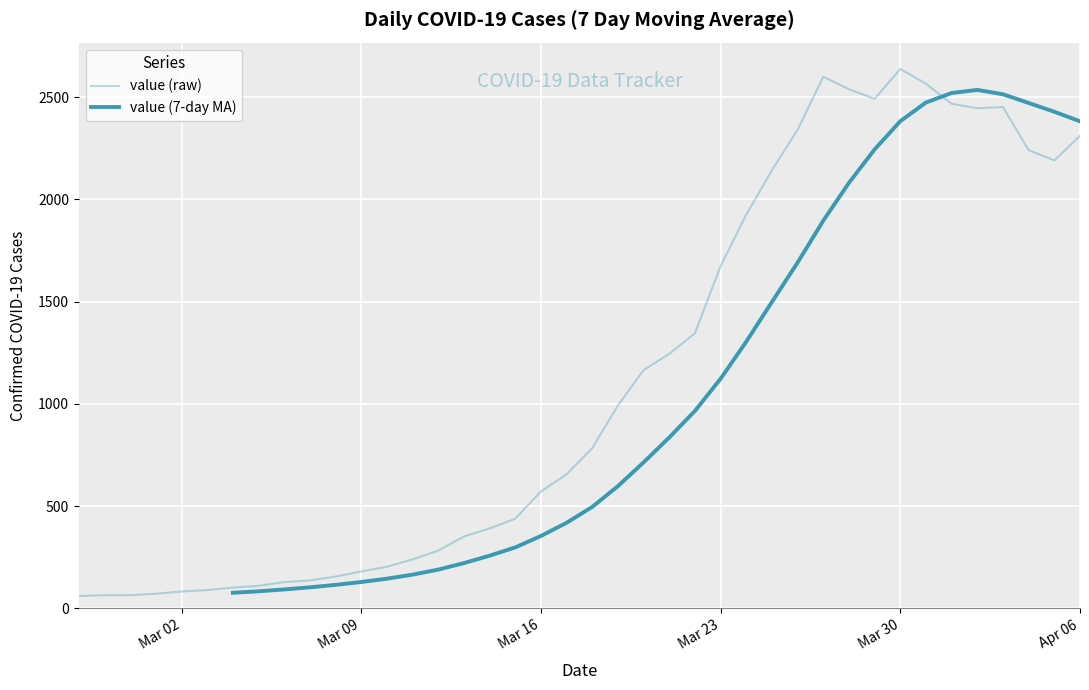

Where is the first local minimum?

2020-03-29